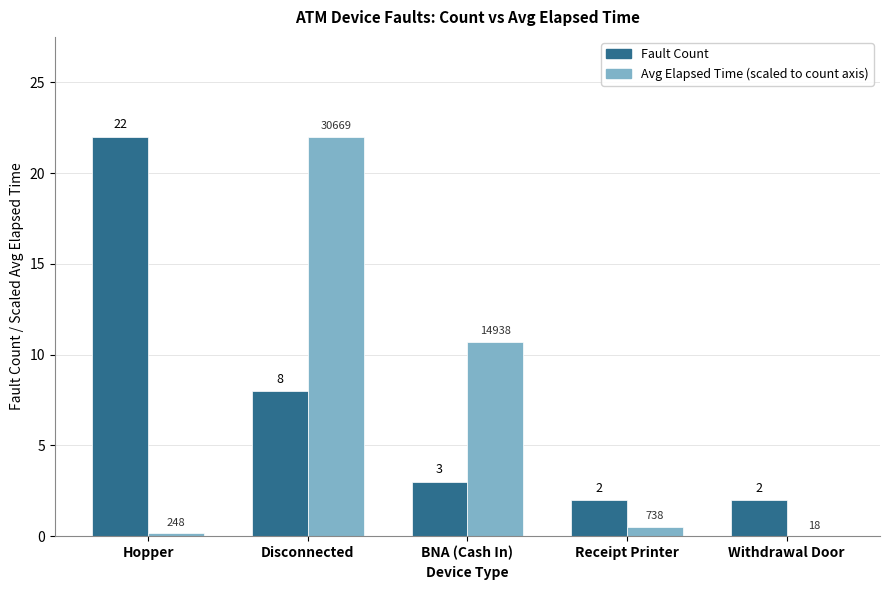

What is the spread (max minus min) of values at Disconnected?

14.0